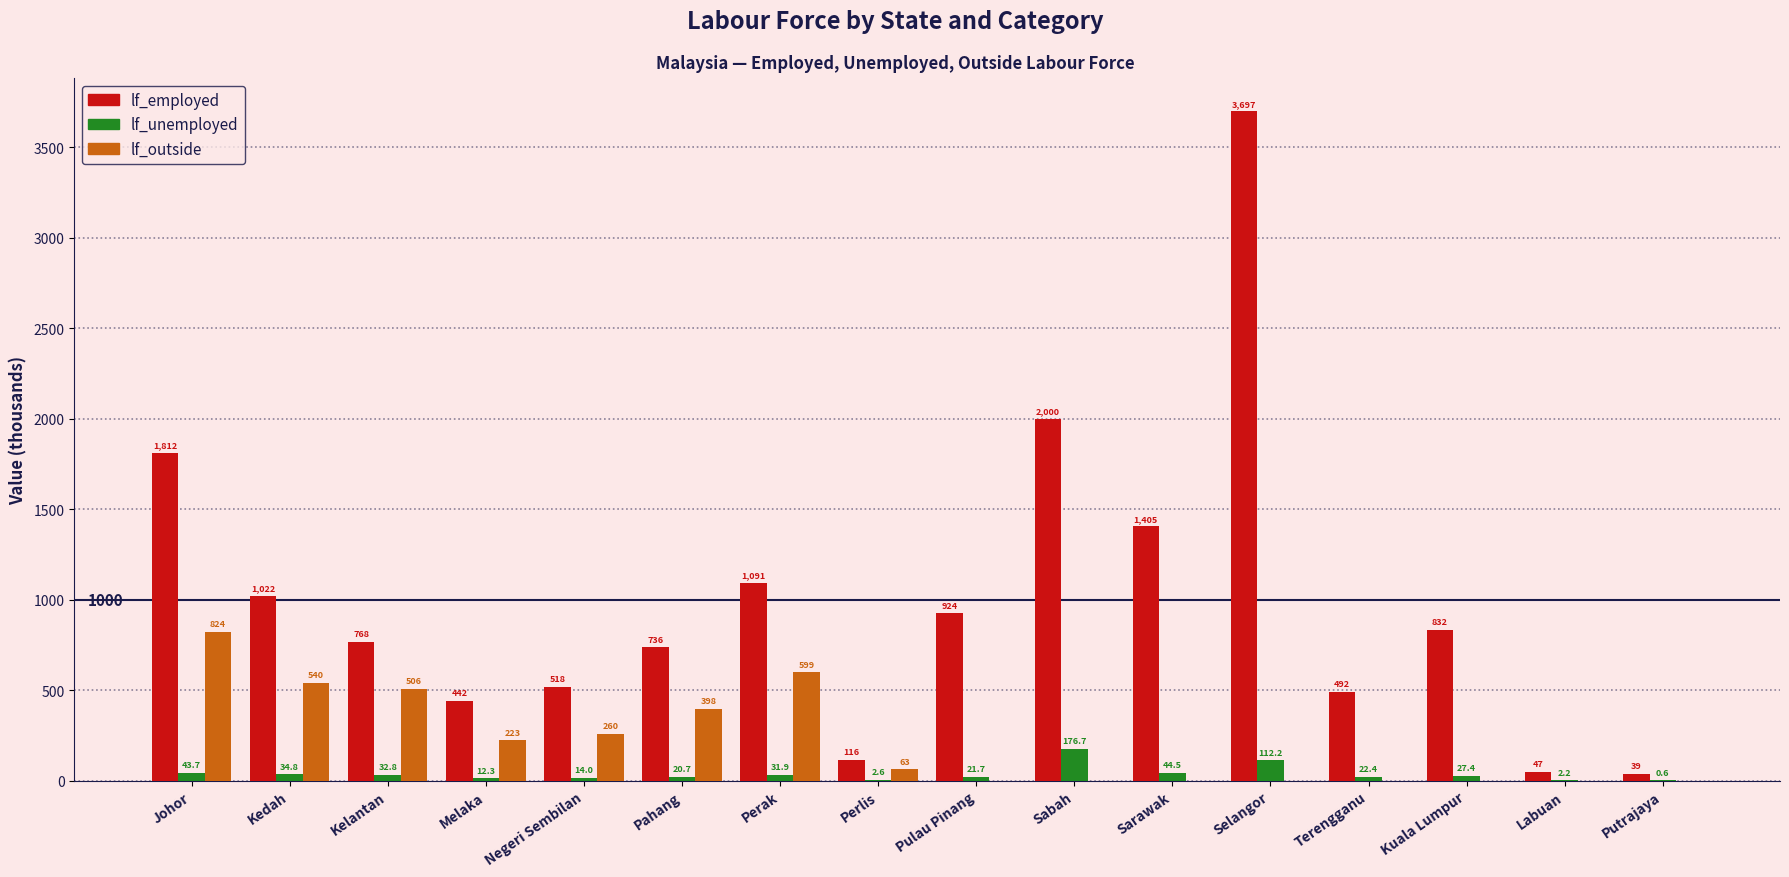

Which label corresponds to the largest value in the chart?

Selangor